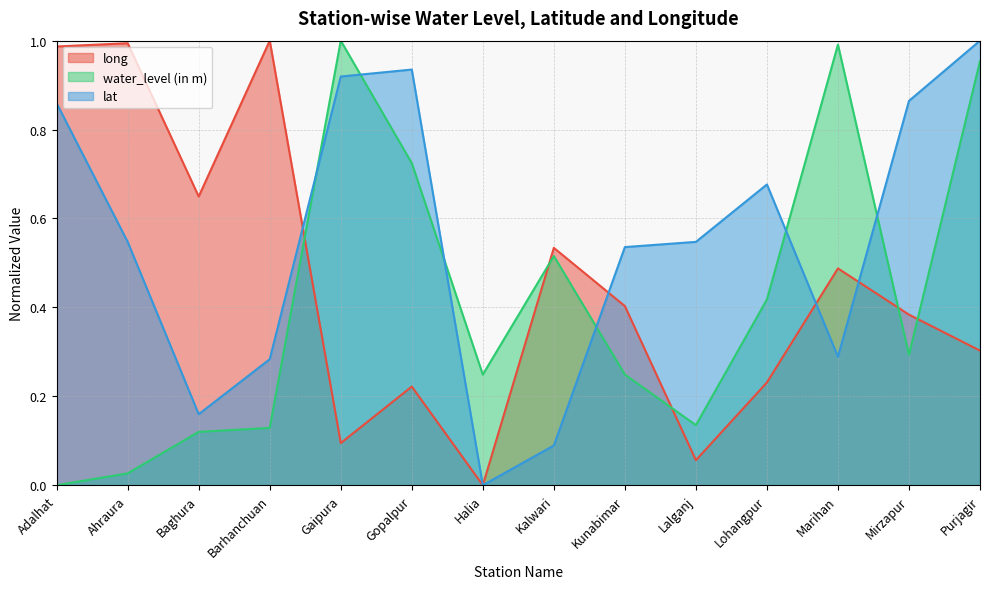

What is the label of the 2nd point from the right?

Mirzapur